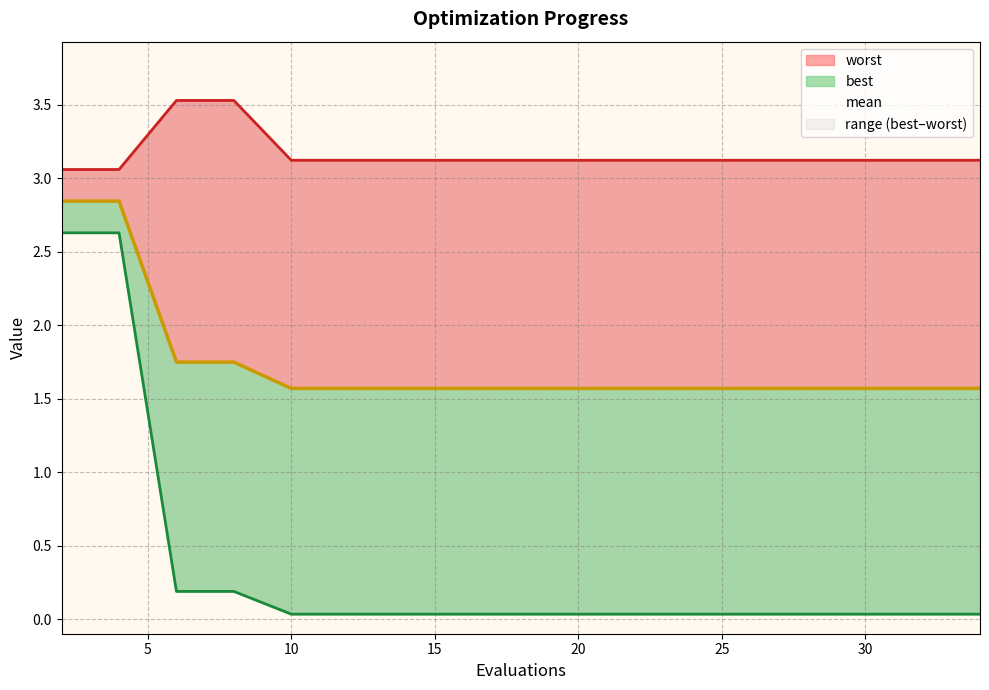

What is the total value across all series at 30?

4.7